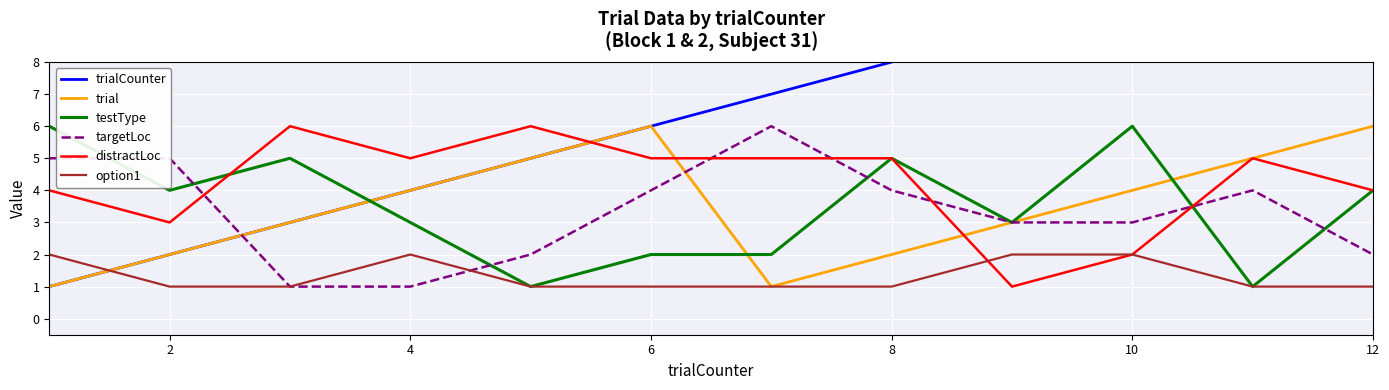

The value of option1 at 12 is 1. True or false?

True